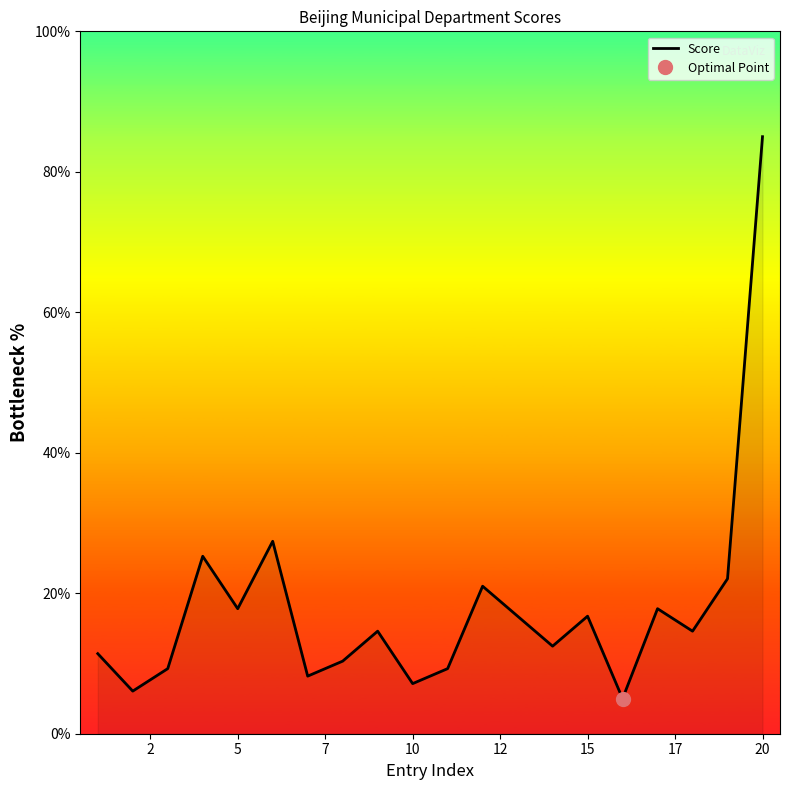

What is the maximum value for Score?

85.0